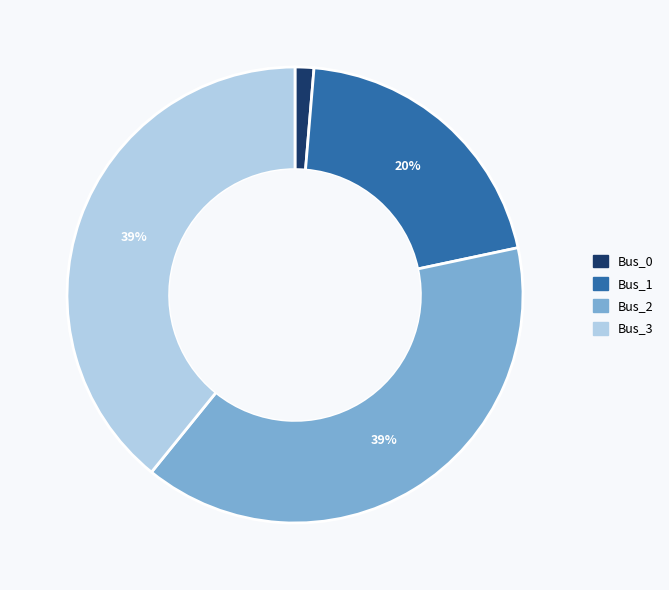

To the nearest percent, what is the difference between the largest and smallest slice percentages?

38%